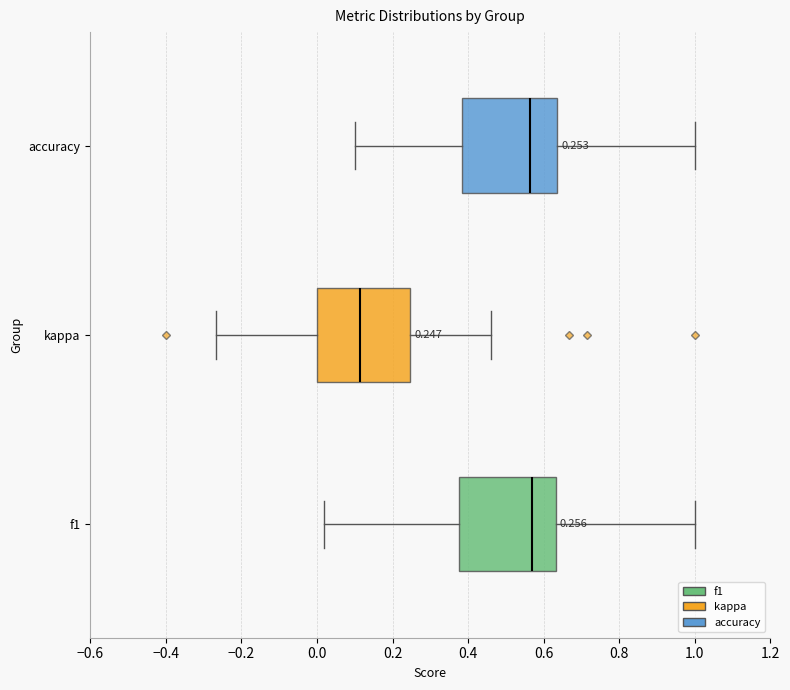

Which box's median line is the furthest to the left?

kappa